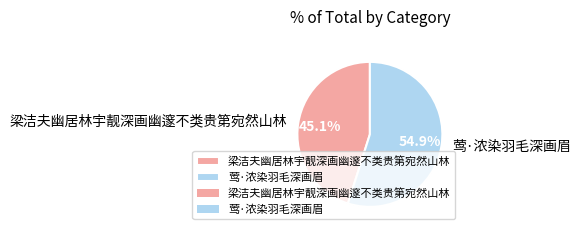

Count the number of slices in the pie.

2